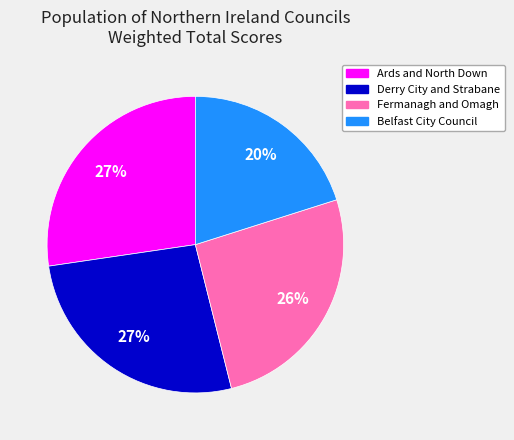

Which category has the smallest portion of the pie?

Belfast City Council